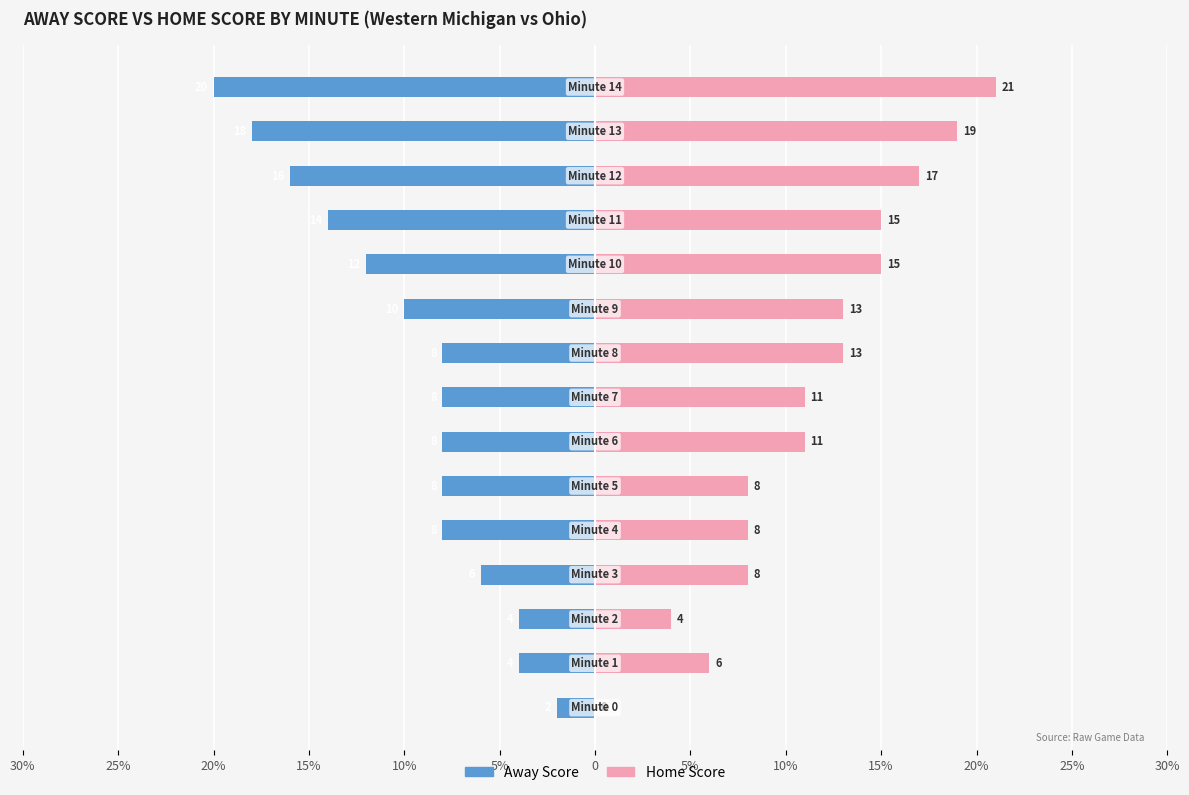

The Away Score series shows -11 at 5%. True or false?

False